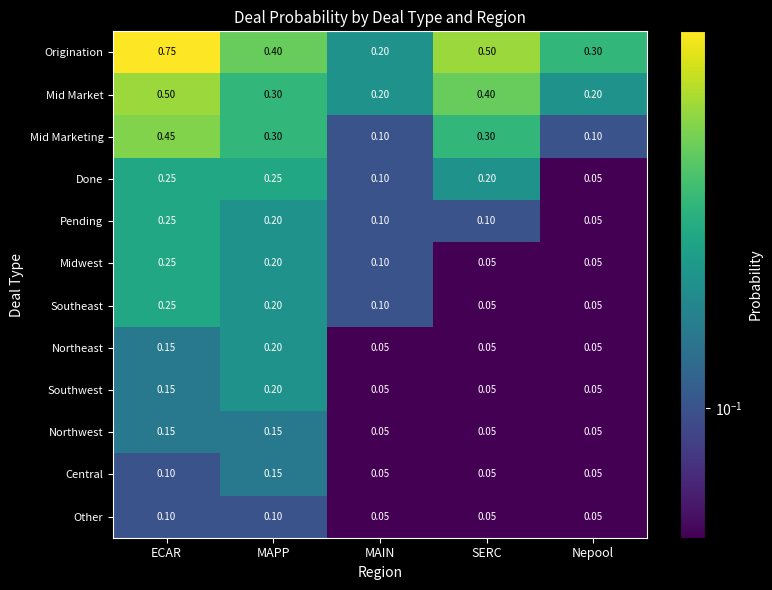

At which label is Origination closest to 0?

MAIN